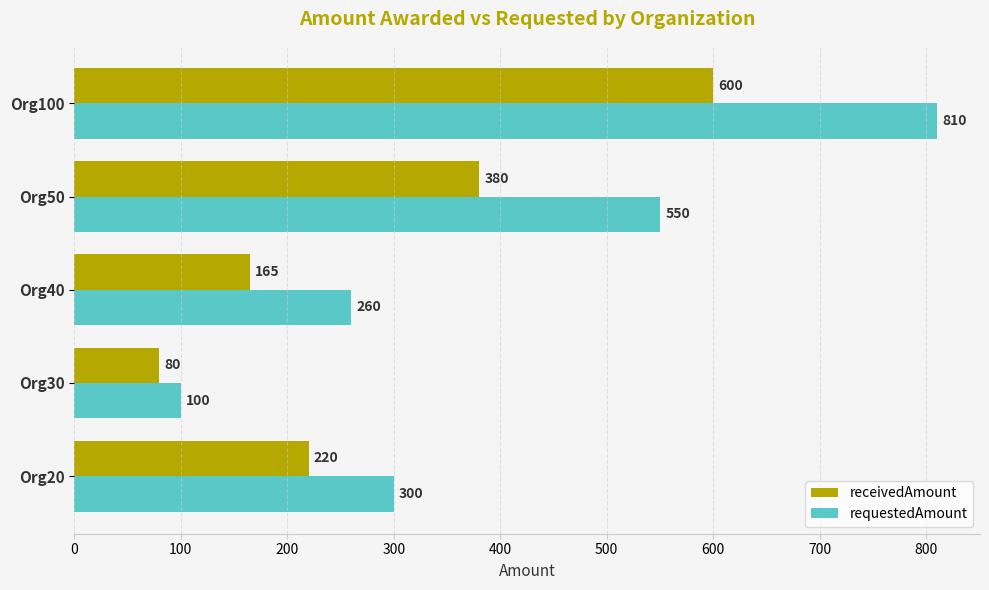

What are all the series names shown in the legend?

receivedAmount, requestedAmount